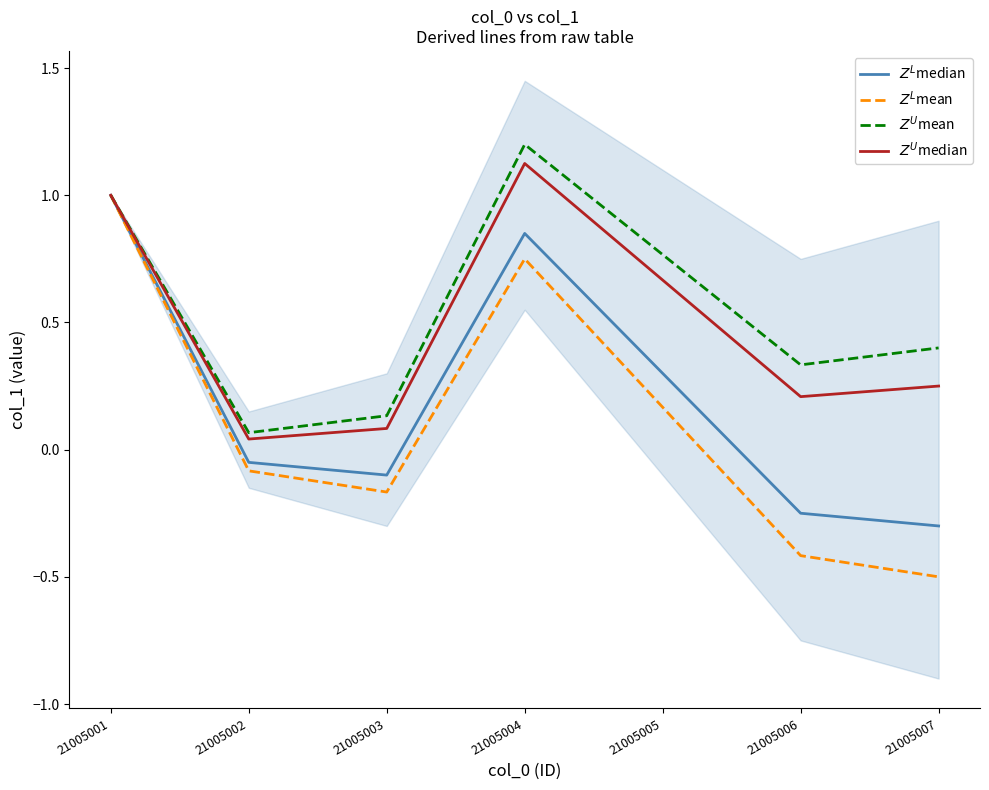

At how many categories does at least one series exceed 0?

7